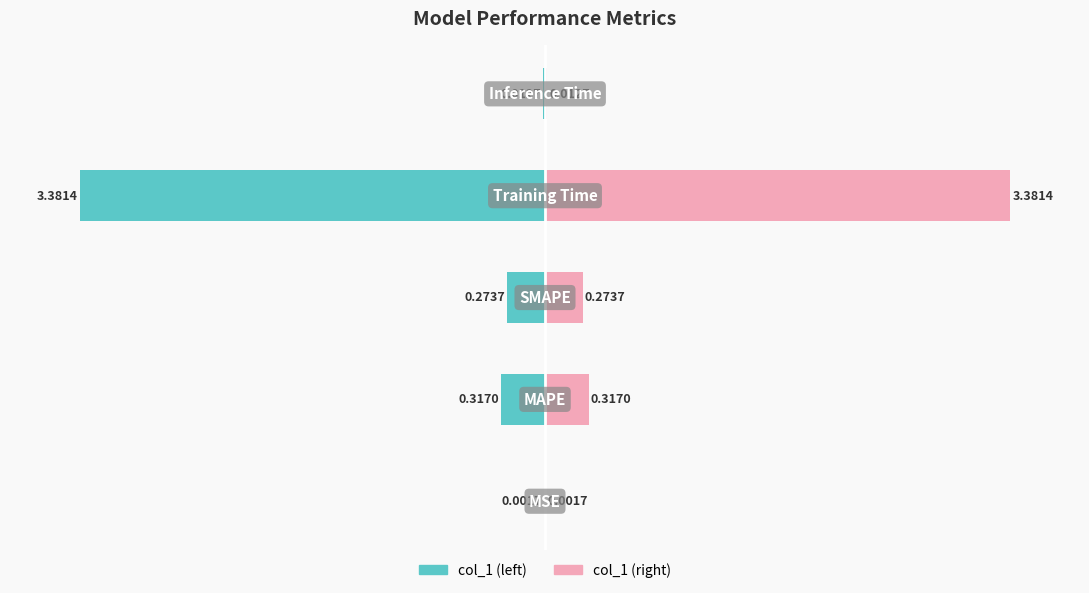

List the series in order of their peak value, highest first.

col_1 (right), col_1 (left)